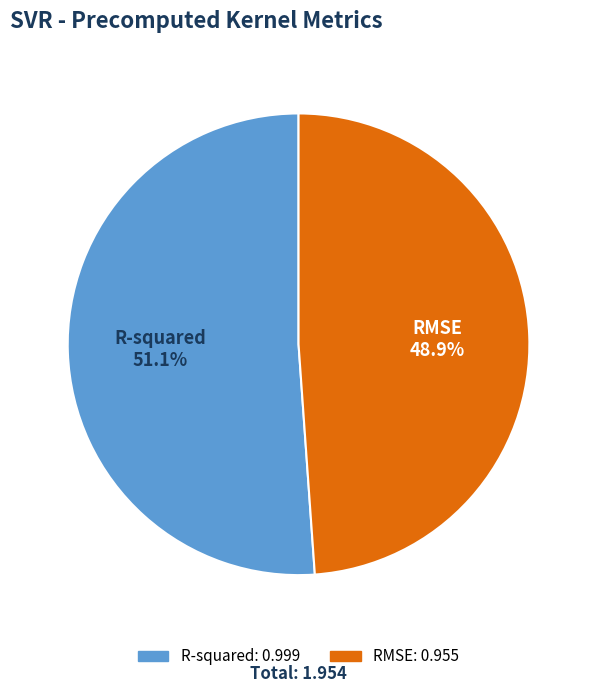

What percentage is the RMSE slice, to the nearest percent?

49%